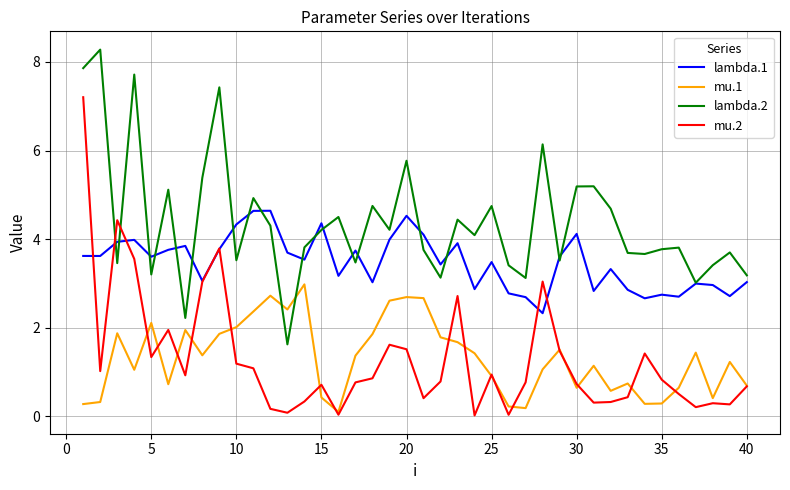

In lambda.2, how many points are higher than both neighbors (excluding endpoints)?

14